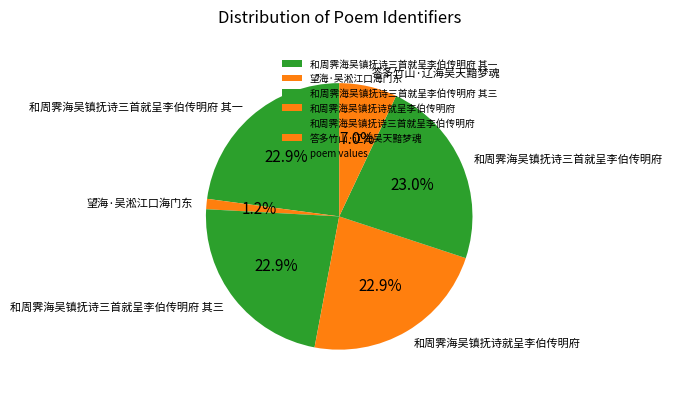

Approximately how many times larger is the value at 和周霁海吴镇抚诗三首就呈李伯传明府 其三 compared to 答多竹山·辽海吴天黯梦魂?

3.3